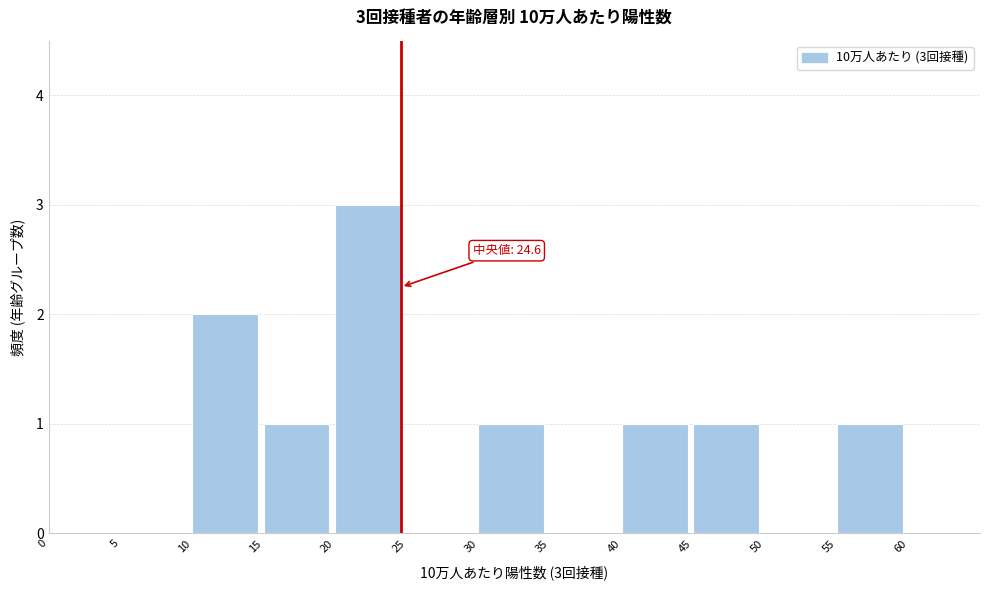

Over which range of the x-axis is the bar tallest?

20 to 25